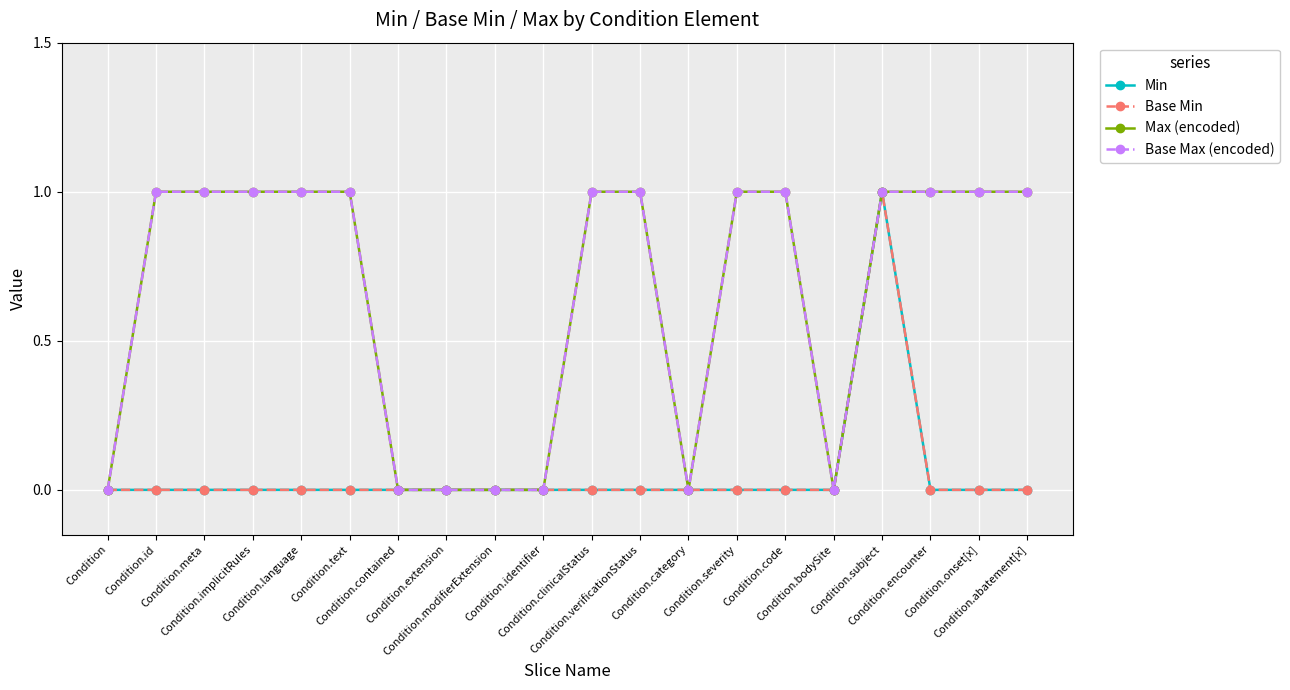

Which category has the highest value in the Max (encoded) series?

Condition.id